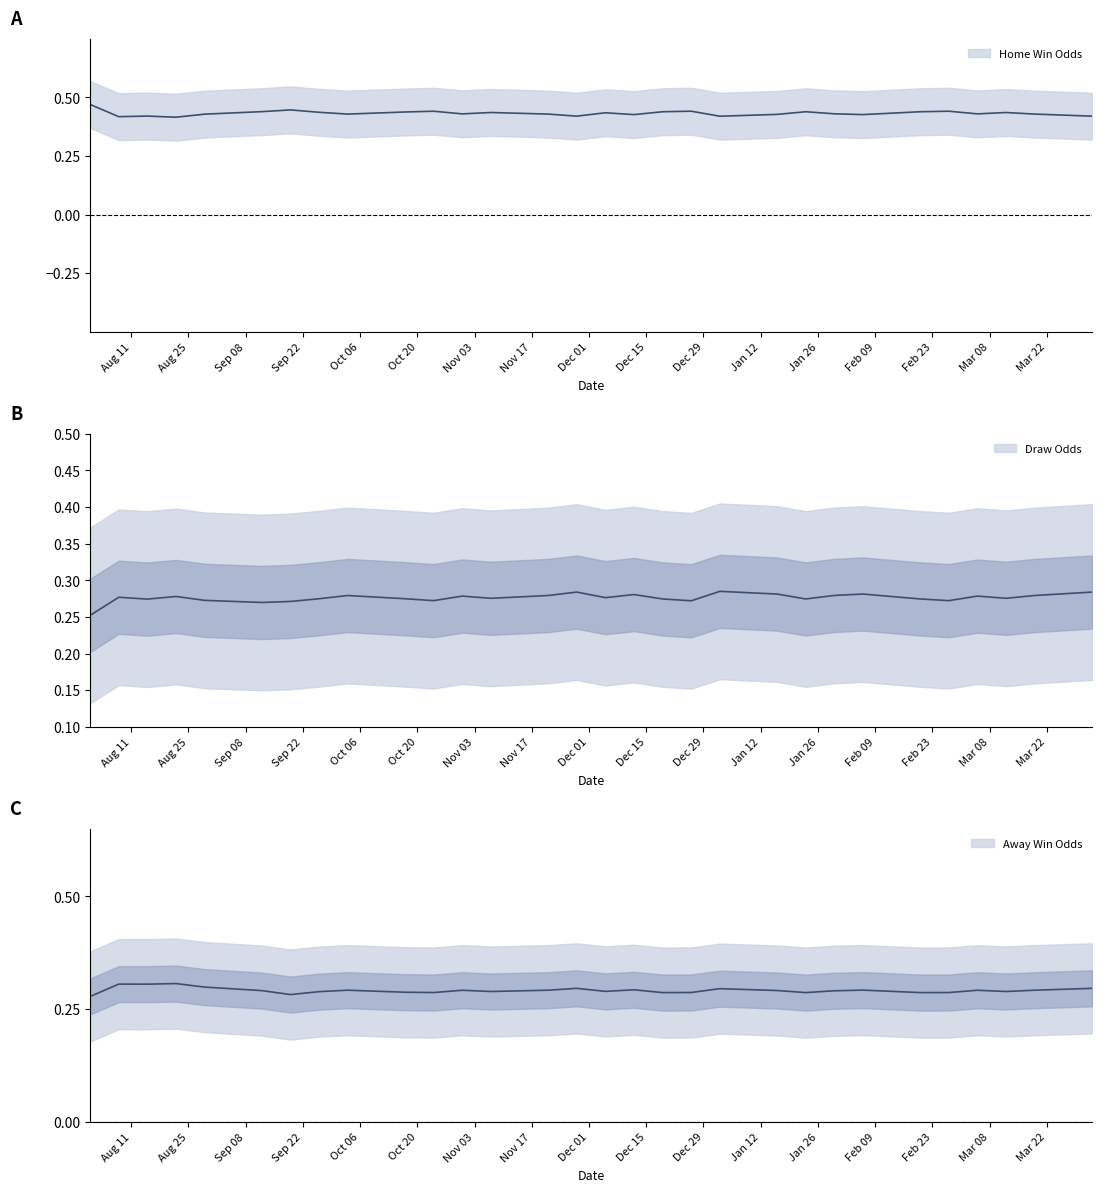

Is this an area chart (filled region under the line)?

No